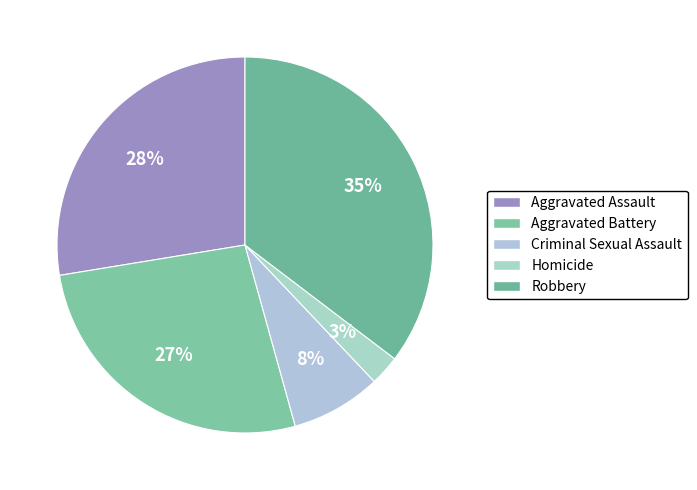

Does any single category account for the majority?

No